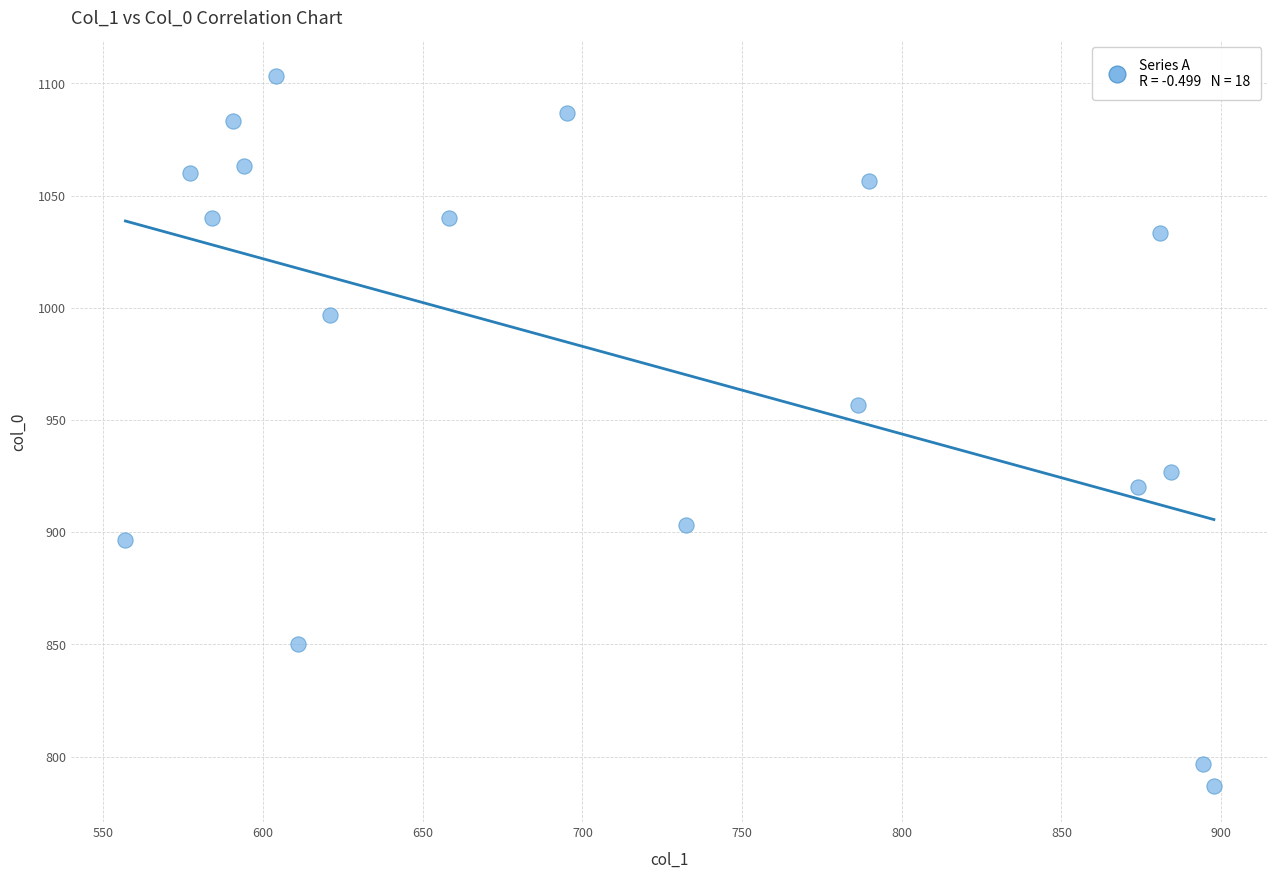

What is the range of X values (max minus min)?

340.9